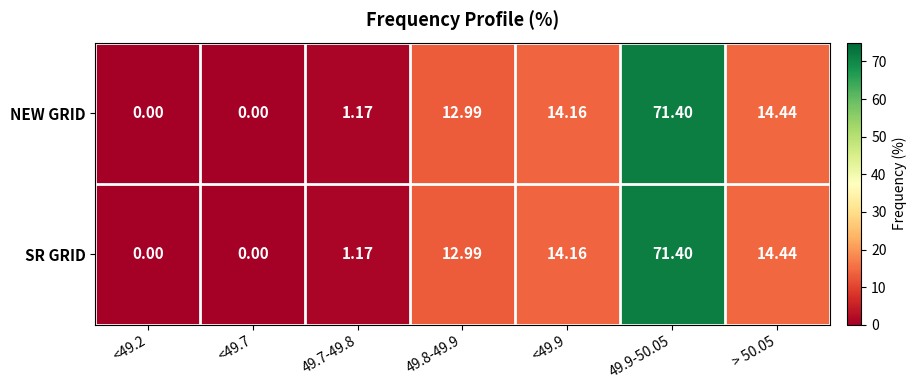

Is the value of SR GRID at 49.7-49.8 greater than the value of NEW GRID at <49.7?

Yes